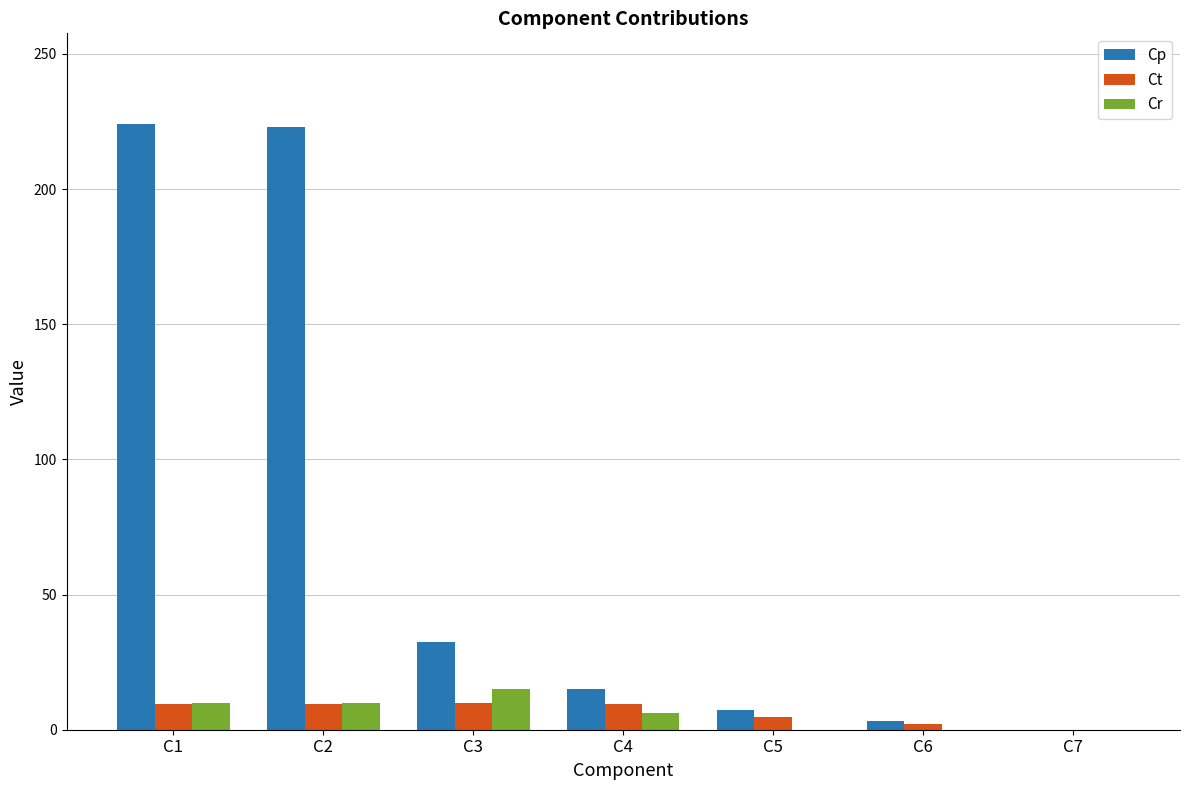

Which category has the highest value in the Cr series?

C3